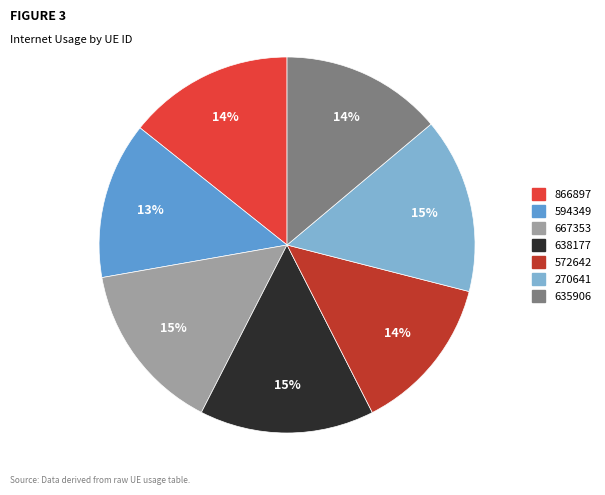

Does any single category account for the majority?

No